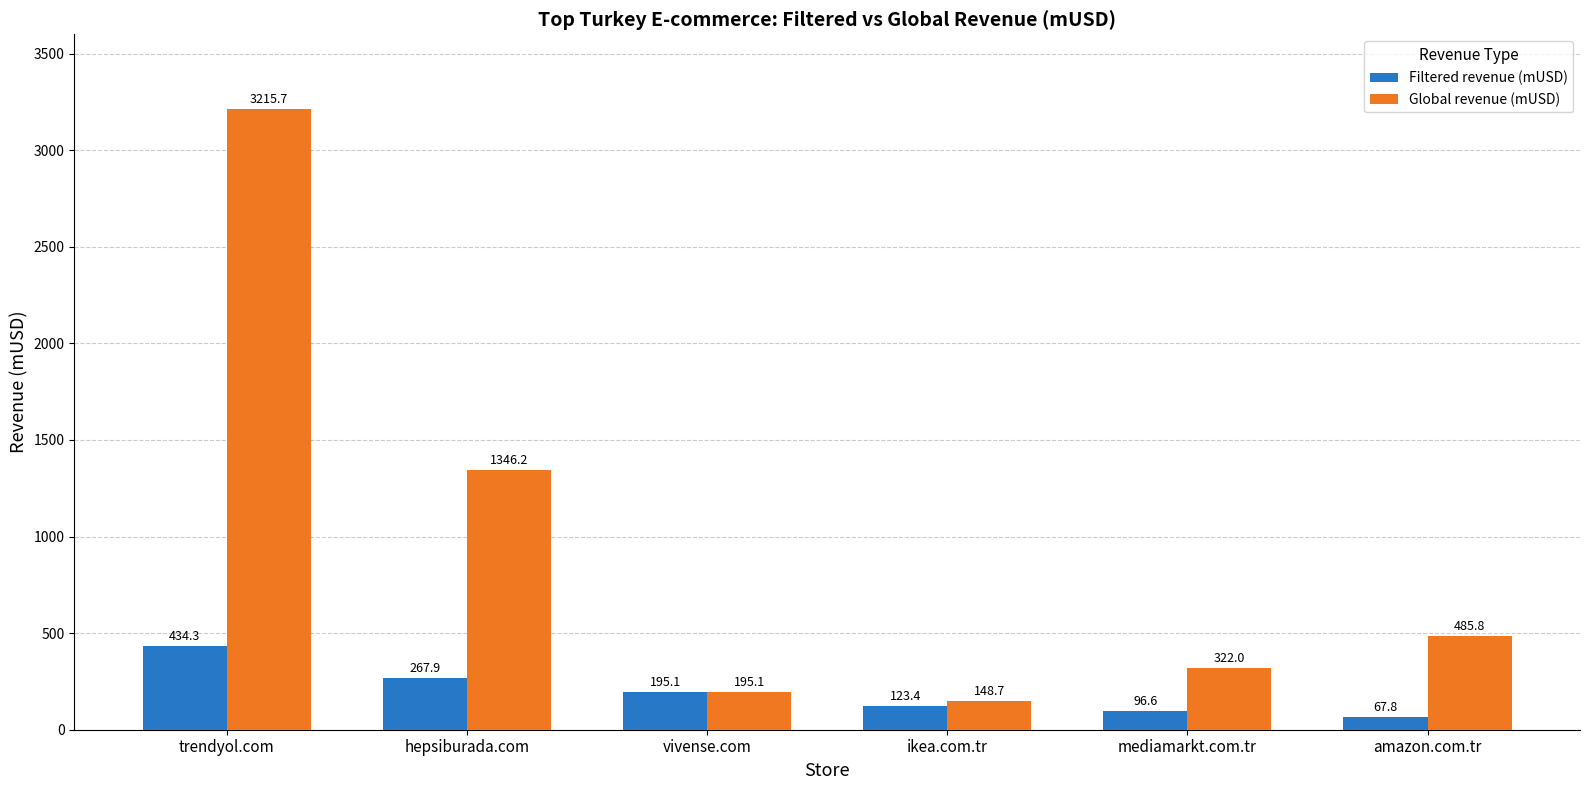

Which series has the widest spread of values?

Global revenue (mUSD)